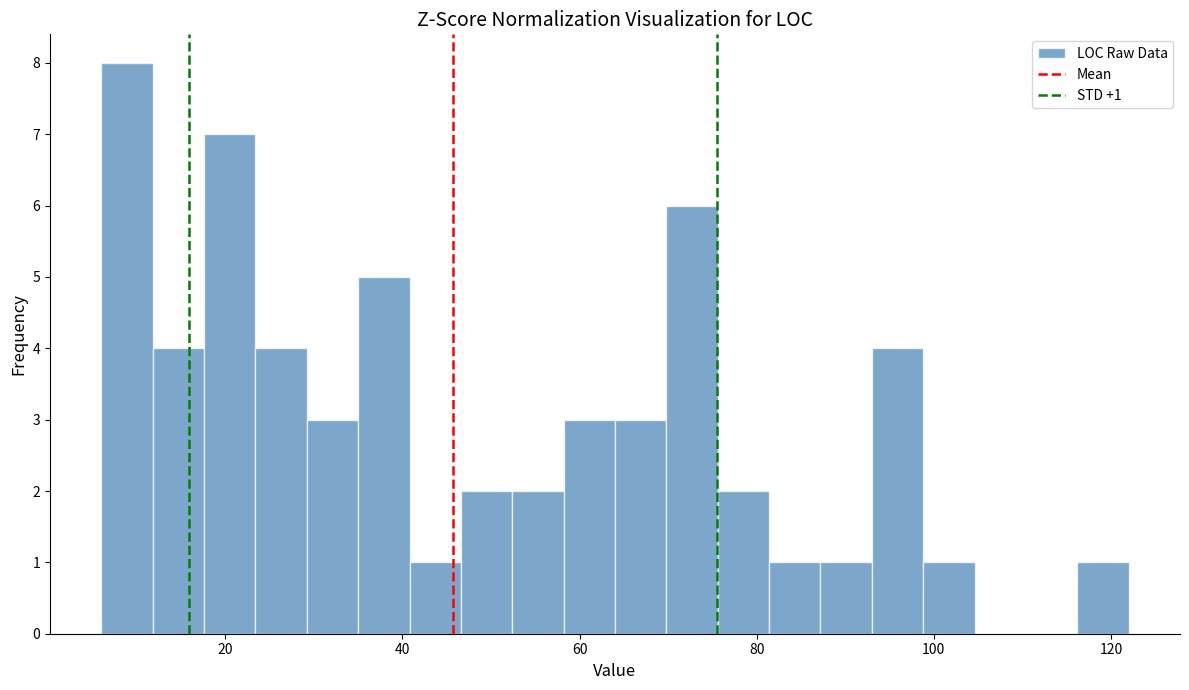

Read against the x-axis, roughly where is the centre of the tallest bar?

8